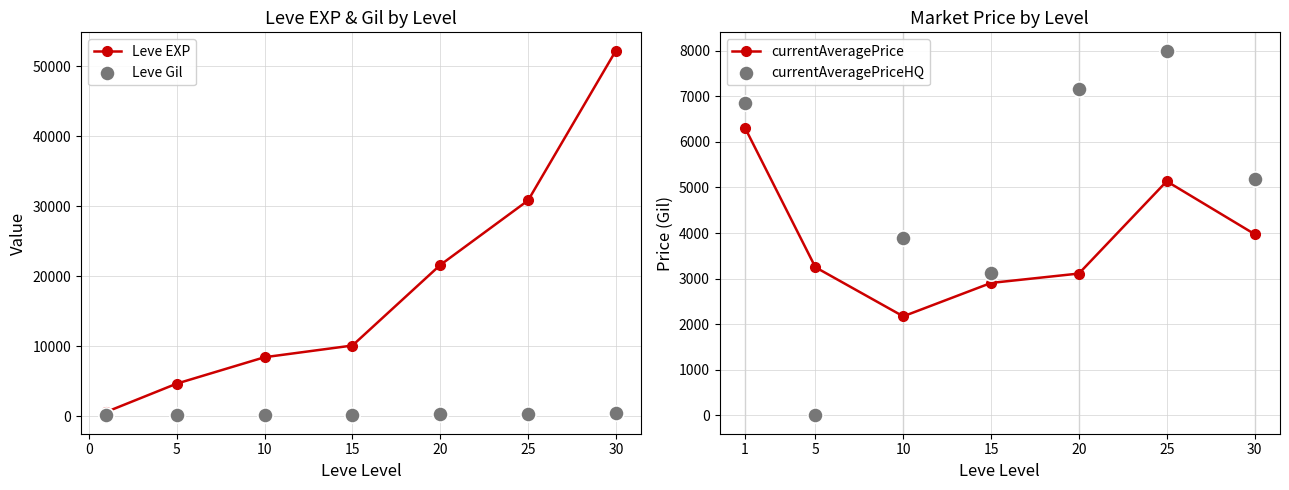

Which series has the largest total across all categories?

Leve EXP